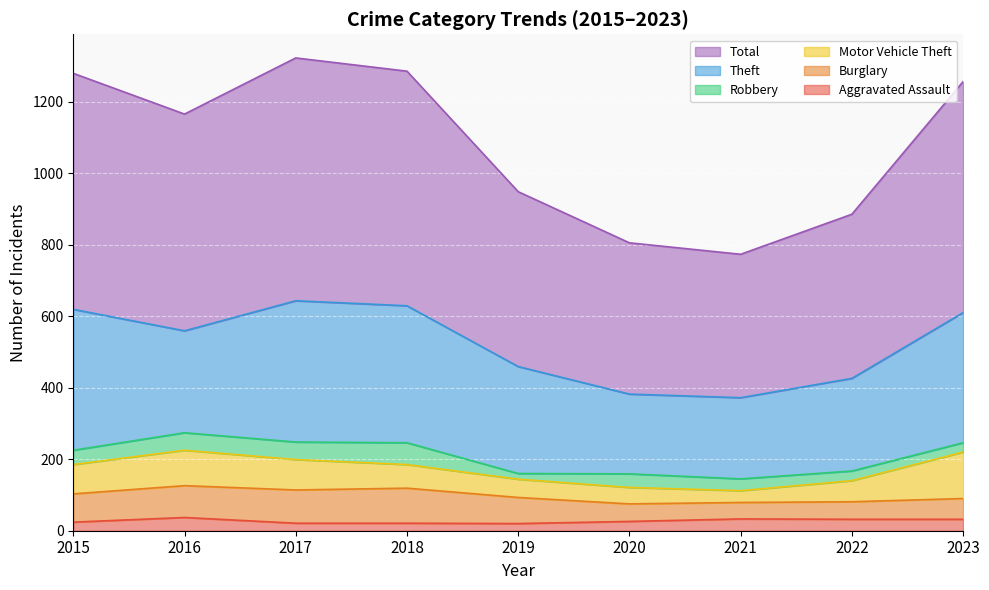

The Theft series shows 429 at 2022. True or false?

False